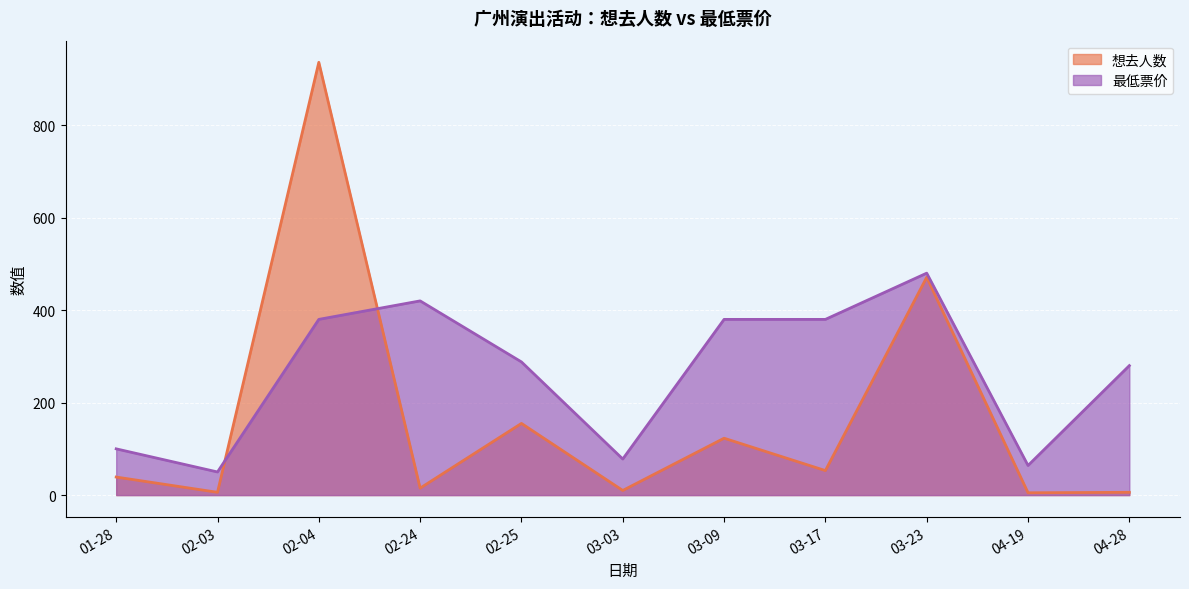

What is the difference between the 最低票价 values at 03-03 and 02-24?

342